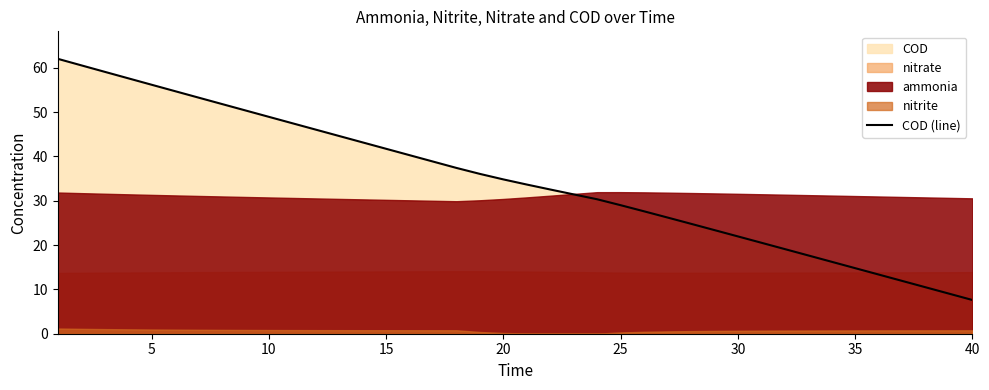

Is it true that COD (line) equals 14.8 at 35?

True